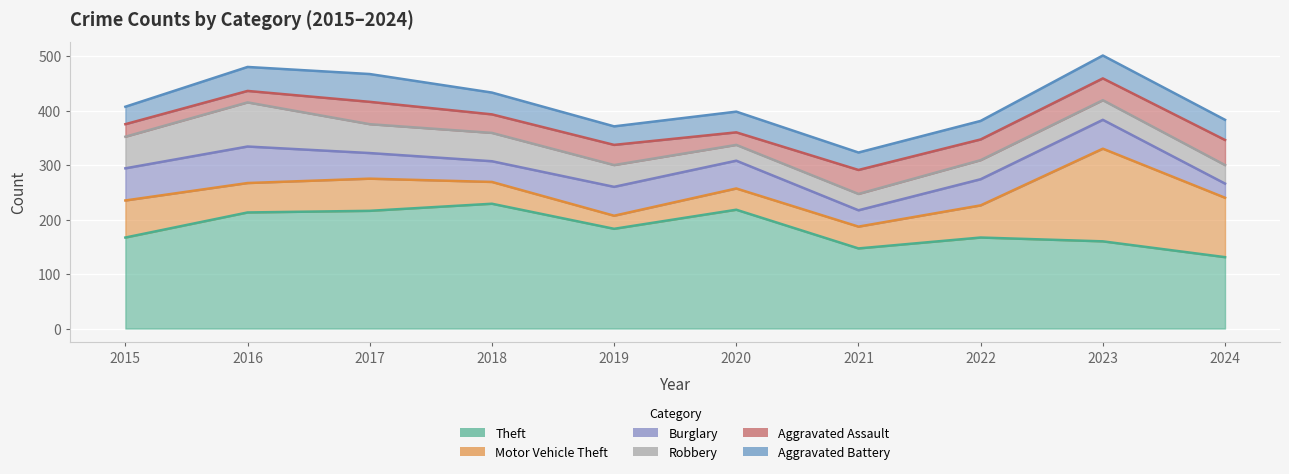

What is the average value of the Theft series?

183